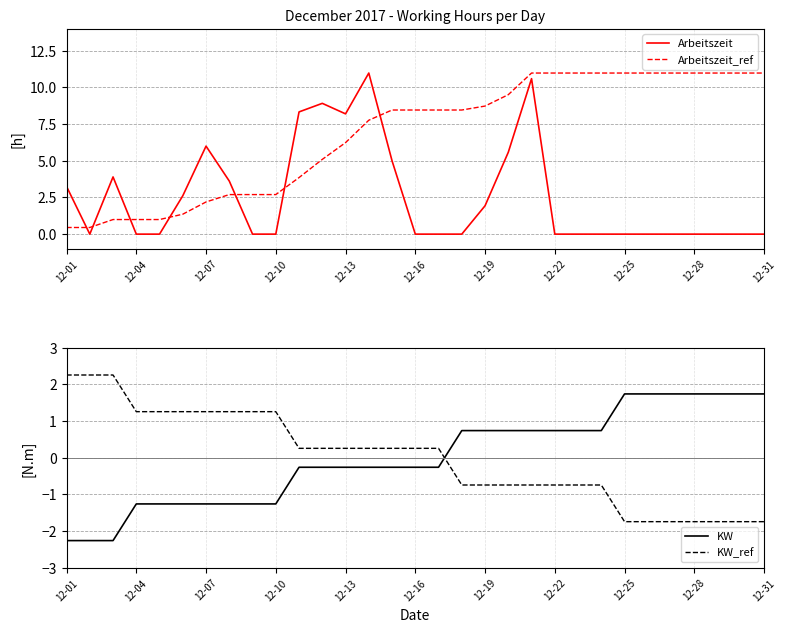

How many categories are shown in the chart?

31